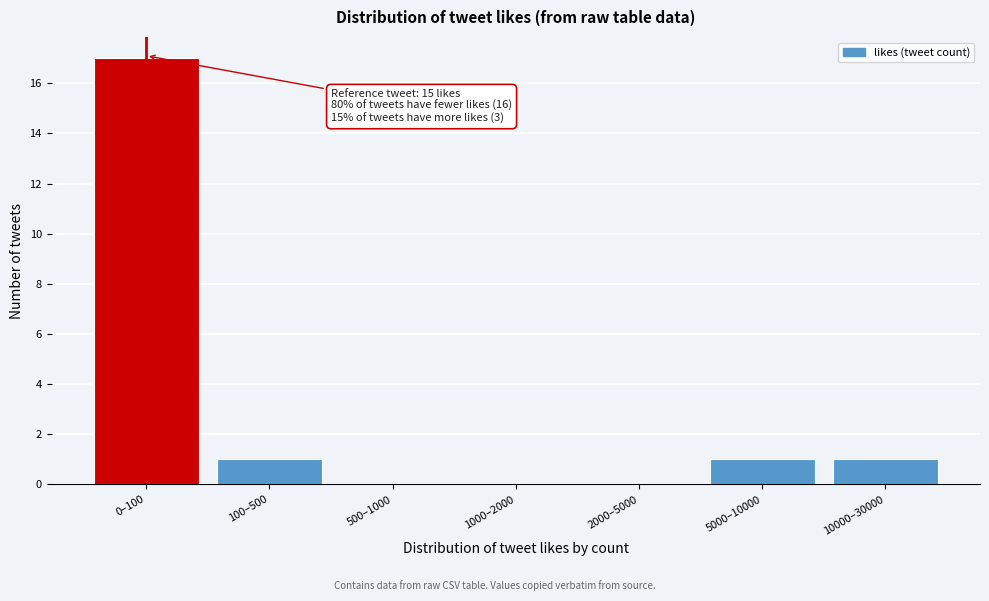

Reading left to right, list all the values displayed in this chart.

0–100=17	100–500=1	500–1000=0	1000–2000=0	2000–5000=0	5000–10000=1	10000–30000=1